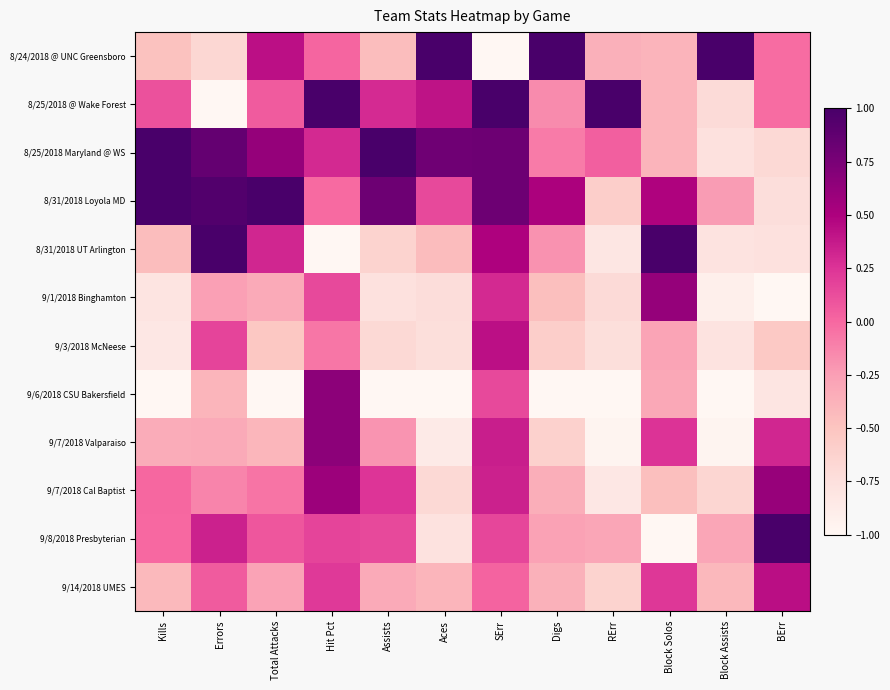

Reading right to left, extract all data points from this chart.

8/24/2018 @ UNC Greensboro: BErr=-0.0	Block Assists=1.0	Block Solos=-0.4	RErr=-0.4	Digs=1.0	SErr=-1.0	Aces=1.0	Assists=-0.4	Hit Pct=0.0	Total Attacks=0.4	Errors=-0.7	Kills=-0.5
8/25/2018 @ Wake Forest: BErr=-0.0	Block Assists=-0.7	Block Solos=-0.4	RErr=1.0	Digs=-0.2	SErr=1.0	Aces=0.4	Assists=0.3	Hit Pct=1.0	Total Attacks=0.1	Errors=-1.0	Kills=0.1
8/25/2018 Maryland @ WS: BErr=-0.7	Block Assists=-0.8	Block Solos=-0.4	RErr=0.0	Digs=-0.1	SErr=0.8	Aces=0.8	Assists=1.0	Hit Pct=0.3	Total Attacks=0.6	Errors=0.9	Kills=1.0
8/31/2018 Loyola MD: BErr=-0.7	Block Assists=-0.2	Block Solos=0.5	RErr=-0.6	Digs=0.5	SErr=0.8	Aces=0.1	Assists=0.8	Hit Pct=-0.0	Total Attacks=1.0	Errors=0.9	Kills=1.0
8/31/2018 UT Arlington: BErr=-0.8	Block Assists=-0.8	Block Solos=1.0	RErr=-0.8	Digs=-0.2	SErr=0.5	Aces=-0.4	Assists=-0.6	Hit Pct=-1.0	Total Attacks=0.3	Errors=1.0	Kills=-0.5
9/1/2018 Binghamton: BErr=-1.0	Block Assists=-0.9	Block Solos=0.6	RErr=-0.7	Digs=-0.5	SErr=0.3	Aces=-0.7	Assists=-0.8	Hit Pct=0.1	Total Attacks=-0.3	Errors=-0.3	Kills=-0.8
9/3/2018 McNeese: BErr=-0.5	Block Assists=-0.8	Block Solos=-0.3	RErr=-0.7	Digs=-0.6	SErr=0.4	Aces=-0.7	Assists=-0.7	Hit Pct=-0.1	Total Attacks=-0.5	Errors=0.2	Kills=-0.8
9/6/2018 CSU Bakersfield: BErr=-0.8	Block Assists=-1.0	Block Solos=-0.3	RErr=-1.0	Digs=-1.0	SErr=0.1	Aces=-1.0	Assists=-1.0	Hit Pct=0.7	Total Attacks=-1.0	Errors=-0.4	Kills=-1.0
9/7/2018 Valparaiso: BErr=0.3	Block Assists=-1.0	Block Solos=0.3	RErr=-1.0	Digs=-0.6	SErr=0.4	Aces=-0.9	Assists=-0.2	Hit Pct=0.7	Total Attacks=-0.4	Errors=-0.3	Kills=-0.3
9/7/2018 Cal Baptist: BErr=0.6	Block Assists=-0.7	Block Solos=-0.5	RErr=-0.8	Digs=-0.4	SErr=0.3	Aces=-0.7	Assists=0.2	Hit Pct=0.6	Total Attacks=-0.1	Errors=-0.1	Kills=0.0
9/8/2018 Presbyterian: BErr=1.0	Block Assists=-0.3	Block Solos=-1.0	RErr=-0.3	Digs=-0.3	SErr=0.2	Aces=-0.8	Assists=0.1	Hit Pct=0.2	Total Attacks=0.1	Errors=0.3	Kills=-0.0
9/14/2018 UMES: BErr=0.4	Block Assists=-0.4	Block Solos=0.2	RErr=-0.6	Digs=-0.4	SErr=0.0	Aces=-0.4	Assists=-0.3	Hit Pct=0.2	Total Attacks=-0.3	Errors=0.1	Kills=-0.4